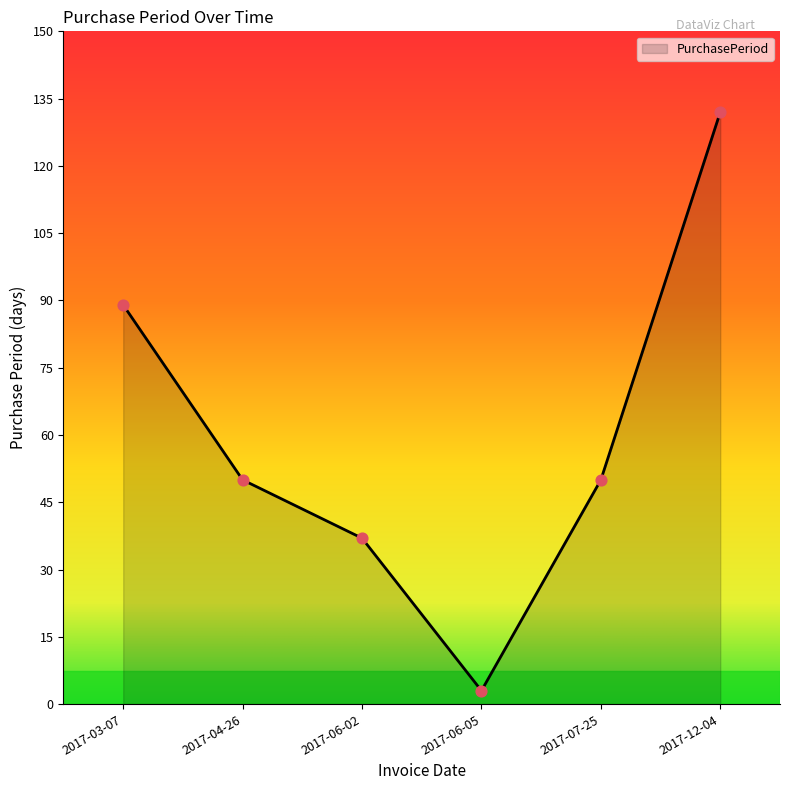

What is the change in value from 2017-07-25 to 2017-12-04?

+82